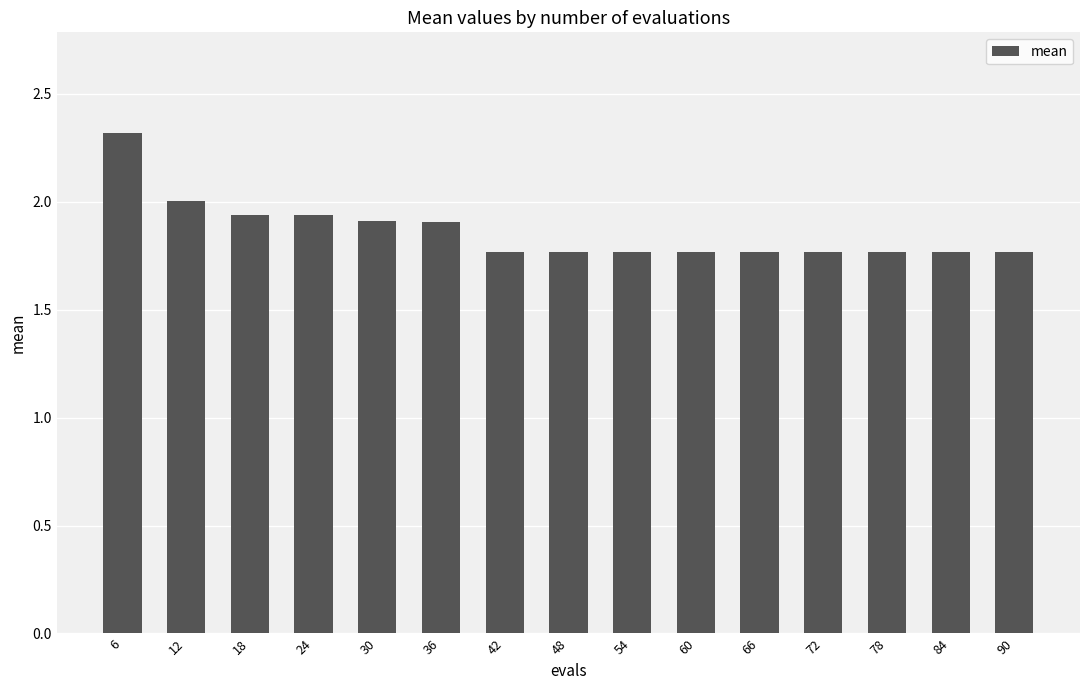

What is the value of the 1st bar from the left?

2.3